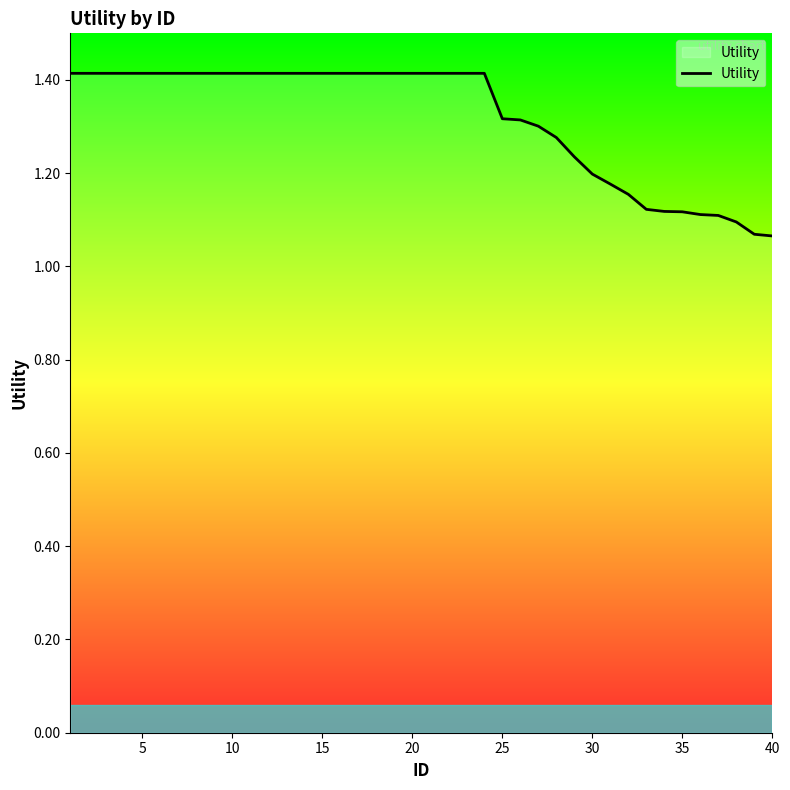

What is the maximum value shown in the chart?

1.4